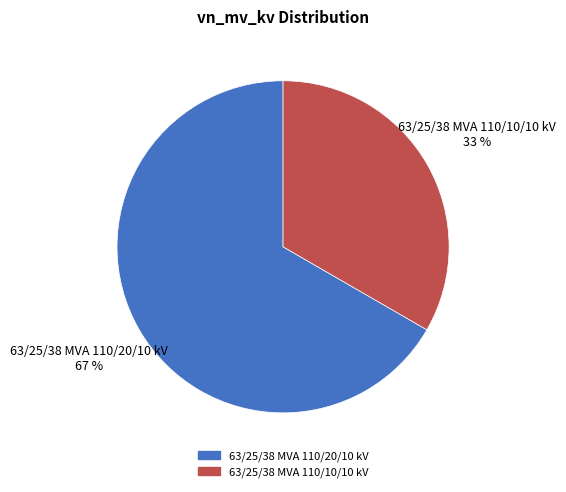

Does any single category account for the majority?

Yes